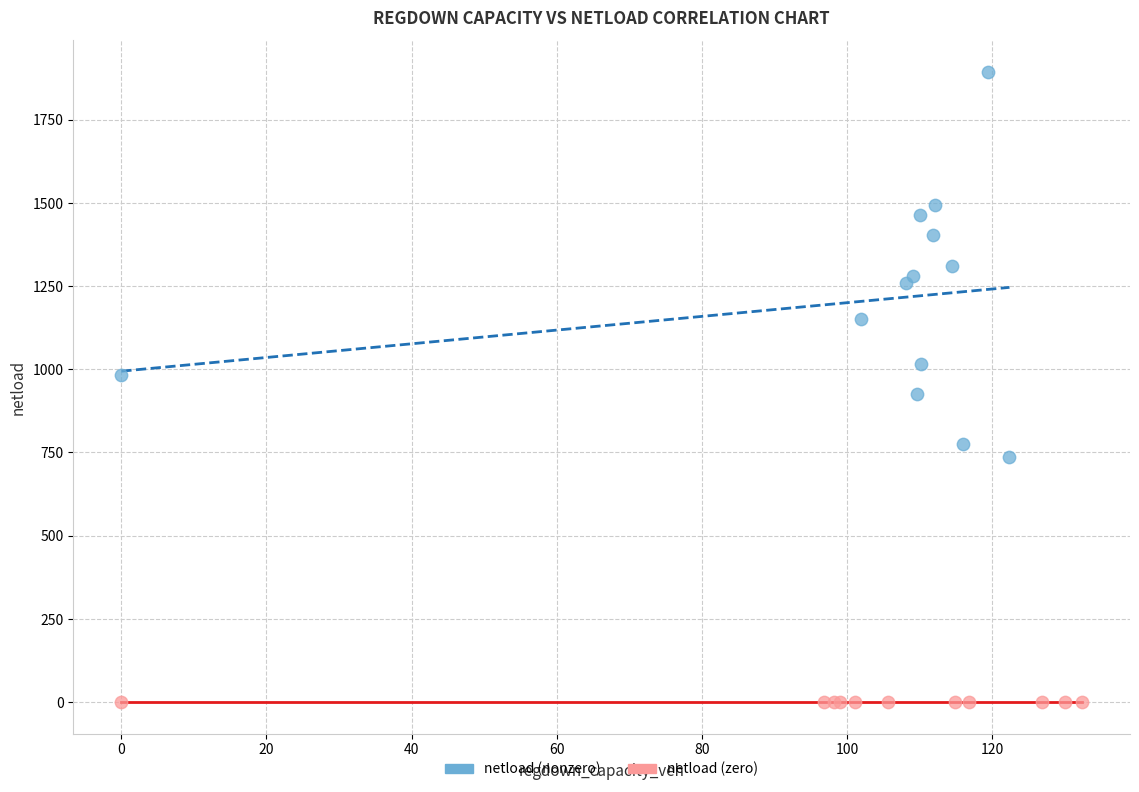

Which series reaches the maximum Y coordinate?

netload (nonzero)